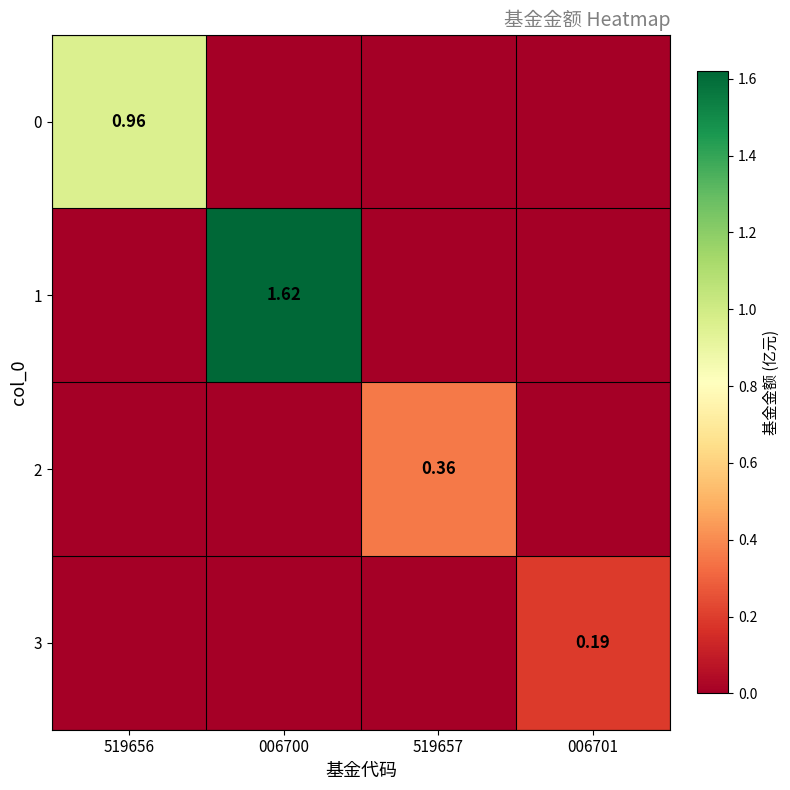

At which label does 1 reach its peak?

006700